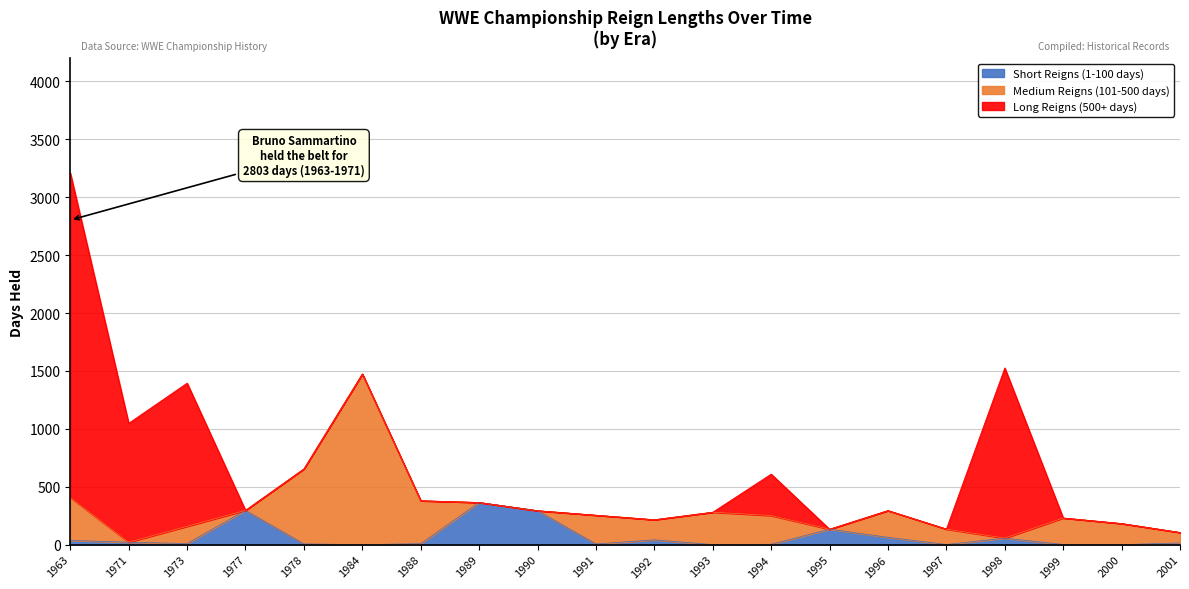

At how many categories does at least one series exceed 1464?

3